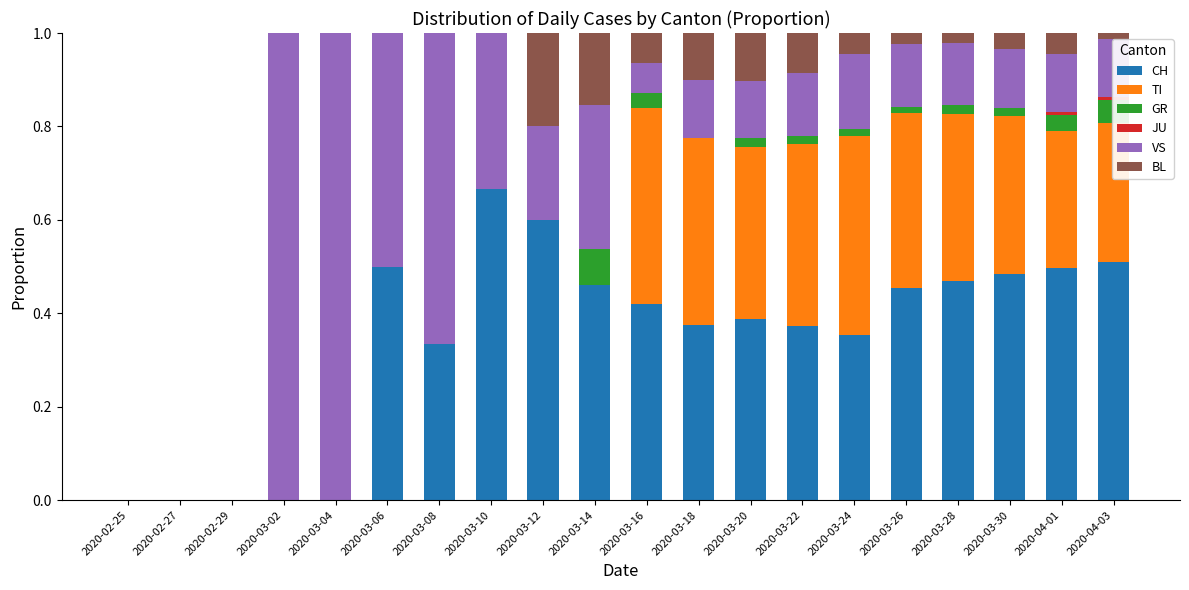

Are the bars grouped side by side (vs. stacked)?

No